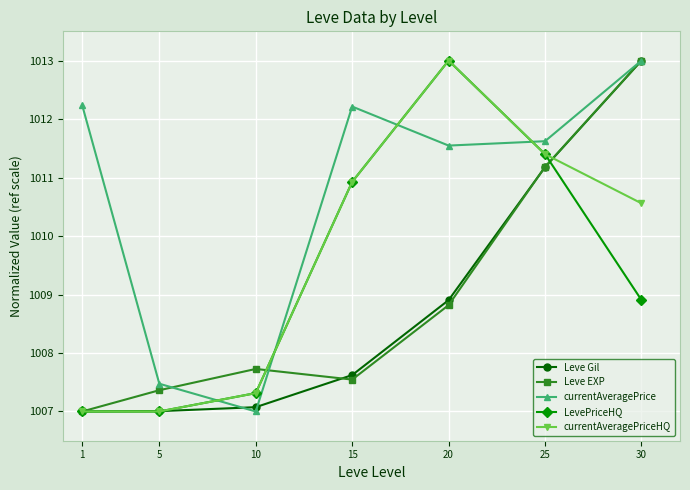

What is the sum of all Leve Gil values?

7061.8